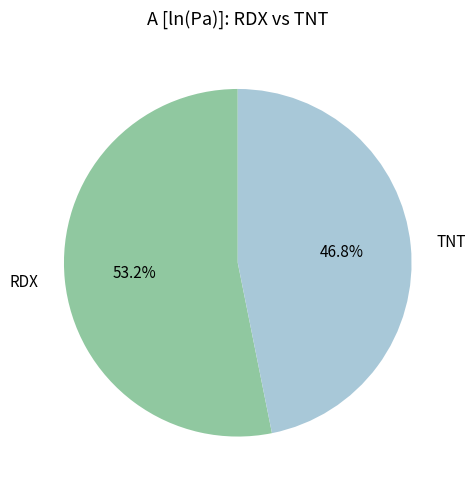

To the nearest percent, what percentage of the pie is TNT?

47%